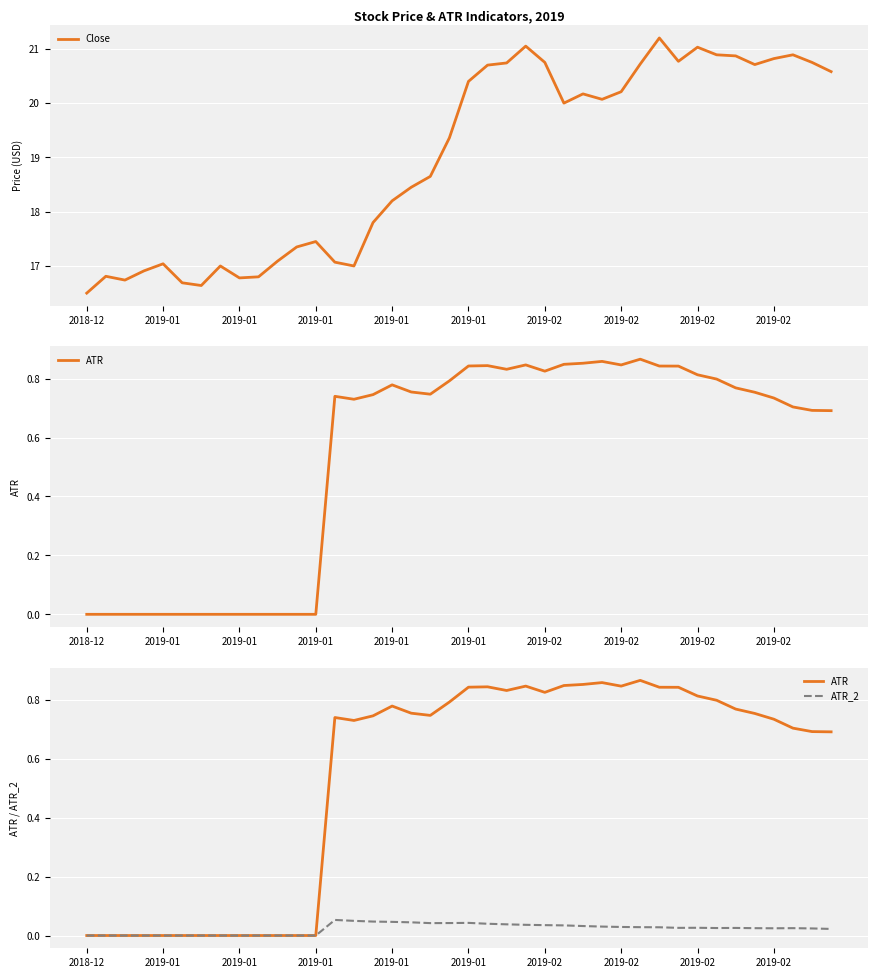

Reading right to left, what are all the values shown in this chart?

Close: 20.6	20.8	20.9	20.8	20.7	20.9	20.9	21.0	20.8	21.2	20.7	20.2	20.1	20.2	20.0	20.8	21.0	20.7	20.7	20.4	19.4	18.6	18.5	18.2	17.8	17.0	17.1	17.5	17.4	17.1	16.8	16.8	17.0	16.6	16.7	17.0	16.9	16.7	16.8	16.5
ATR: 0.7	0.7	0.7	0.7	0.8	0.8	0.8	0.8	0.8	0.8	0.9	0.8	0.9	0.9	0.8	0.8	0.8	0.8	0.8	0.8	0.8	0.7	0.8	0.8	0.7	0.7	0.7	0.0	0.0	0.0	0.0	0.0	0.0	0.0	0.0	0.0	0.0	0.0	0.0	0.0
ATR_2: 0.0	0.0	0.0	0.0	0.0	0.0	0.0	0.0	0.0	0.0	0.0	0.0	0.0	0.0	0.0	0.0	0.0	0.0	0.0	0.0	0.0	0.0	0.0	0.0	0.0	0.0	0.1	0.0	0.0	0.0	0.0	0.0	0.0	0.0	0.0	0.0	0.0	0.0	0.0	0.0